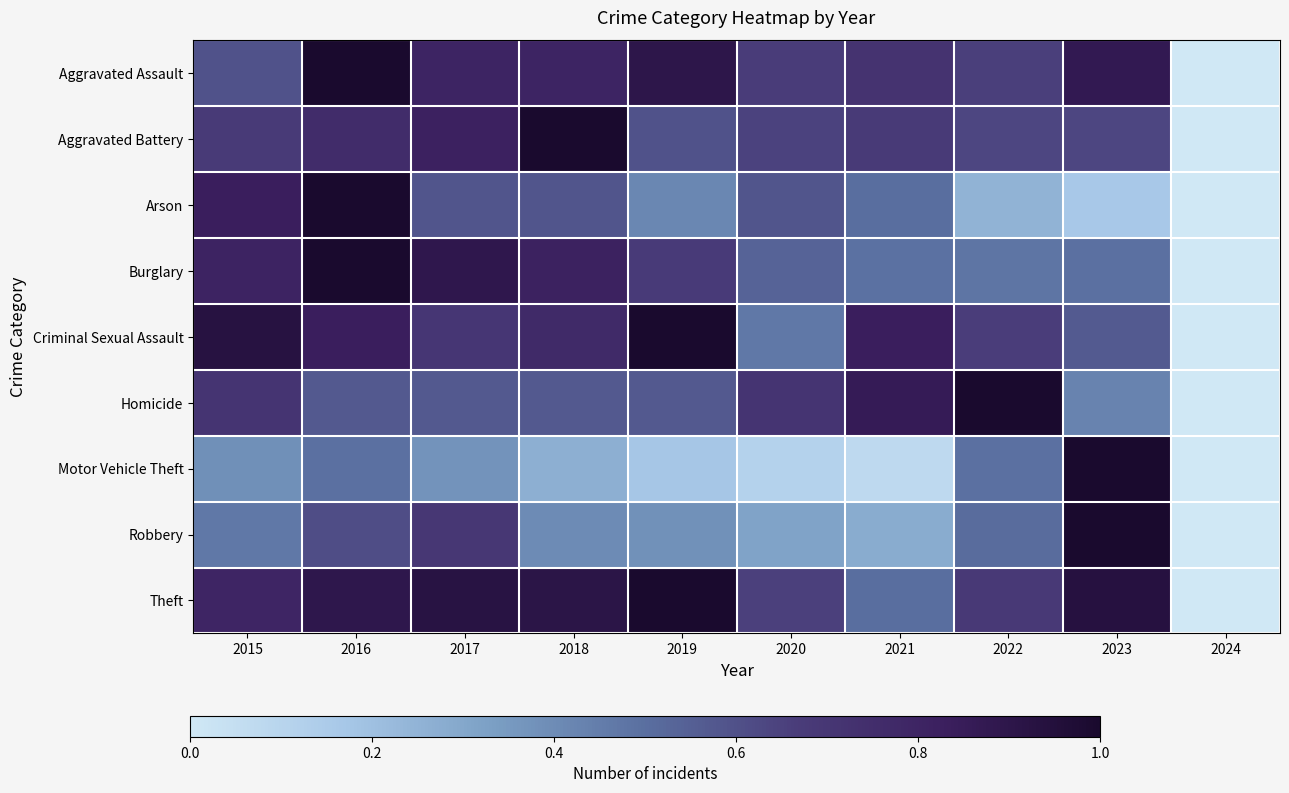

Which category has the lowest value across all series?

2024